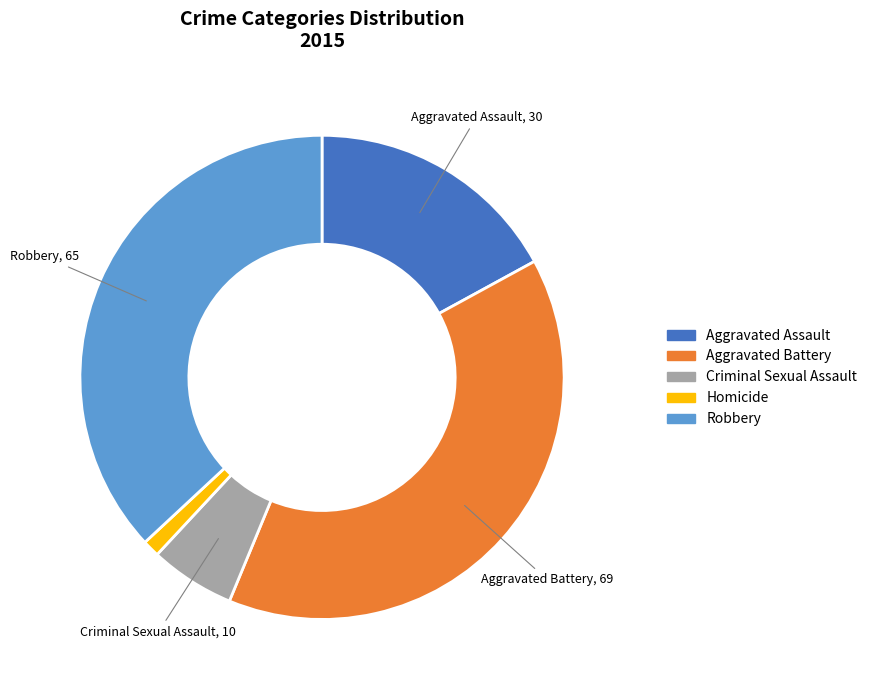

Which category has the smallest portion of the pie?

Homicide